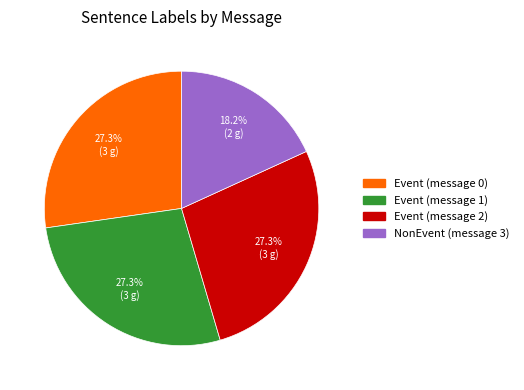

Does any single category account for the majority?

No